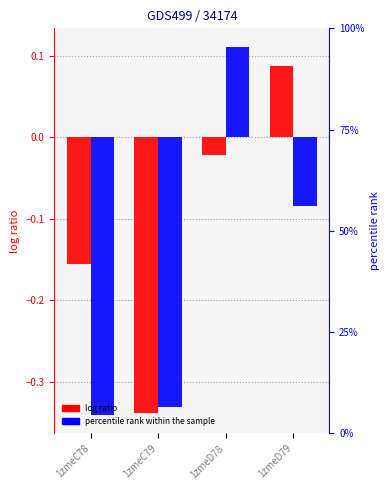

What is the label of the 3rd bar from the left?

1zmeD78